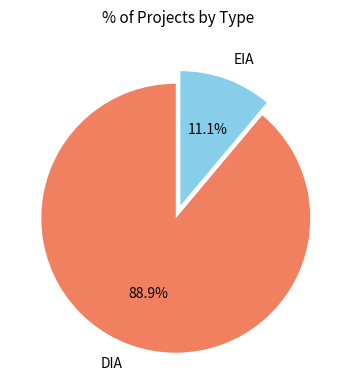

True or false: DIA accounts for 89% of the total.

True